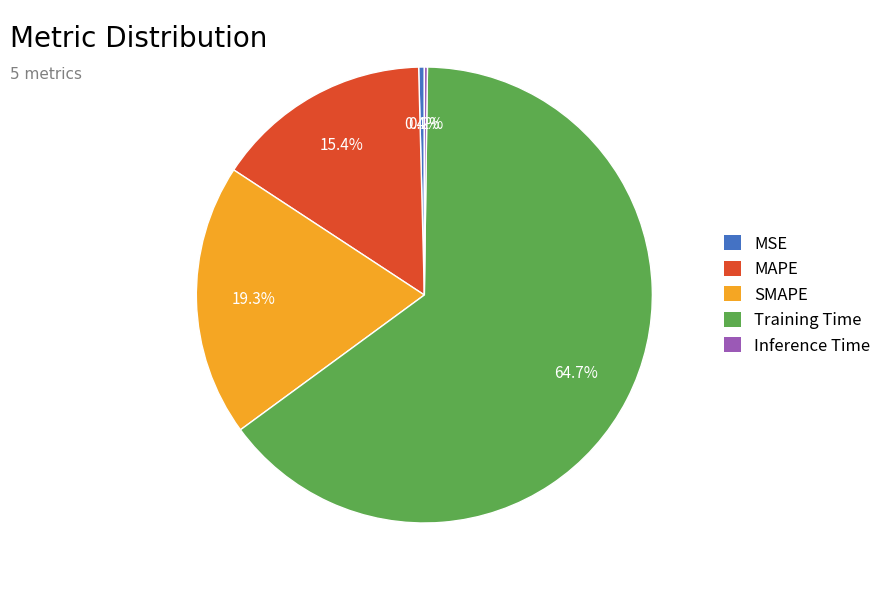

What is the ratio of the value at SMAPE to the value at Training Time?

0.3